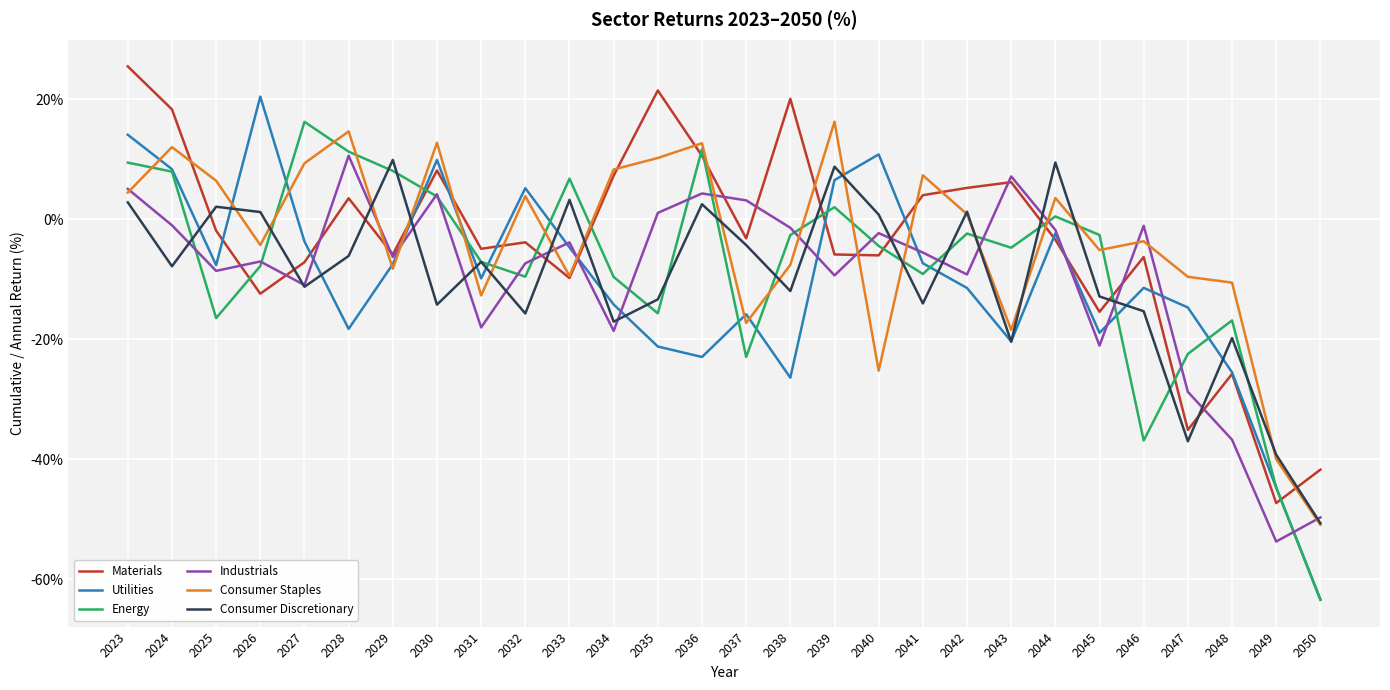

What is the sum of the Industrials values at 2027 and 2042?

-20.2